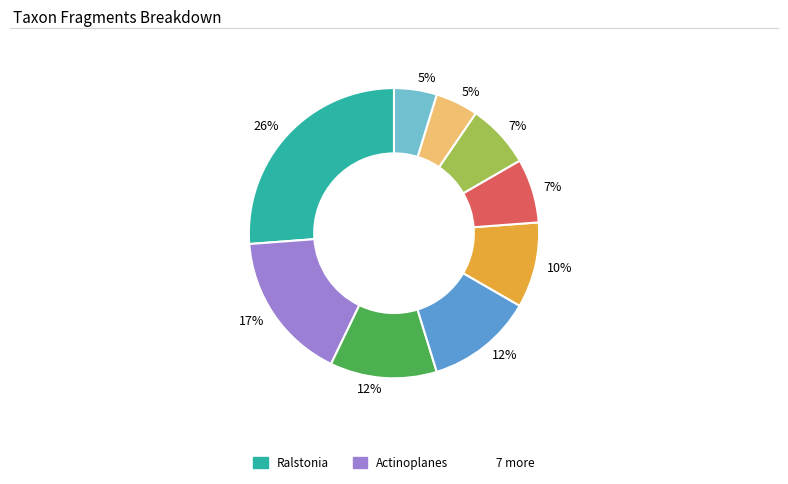

Does any single category account for the majority?

No